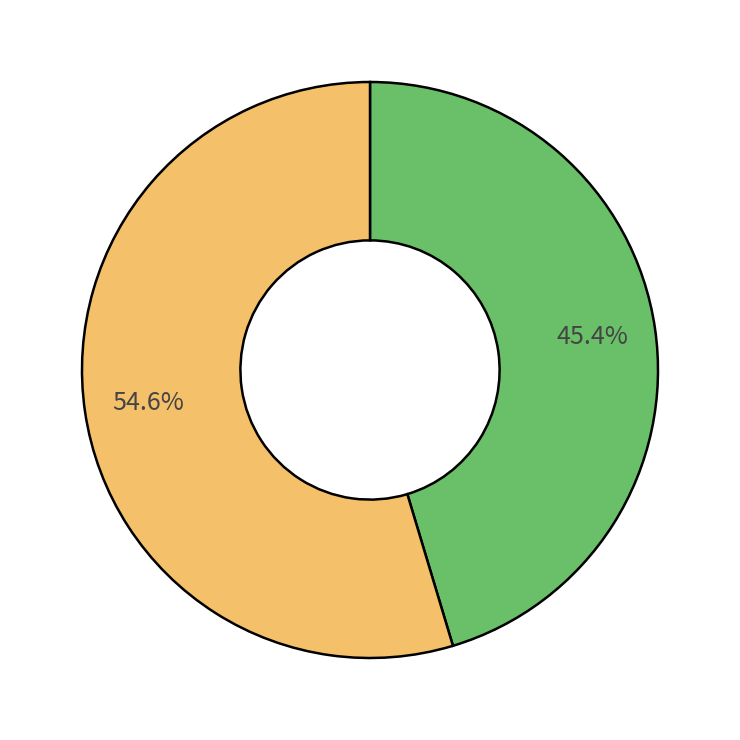

Is there a majority slice in this chart?

Yes